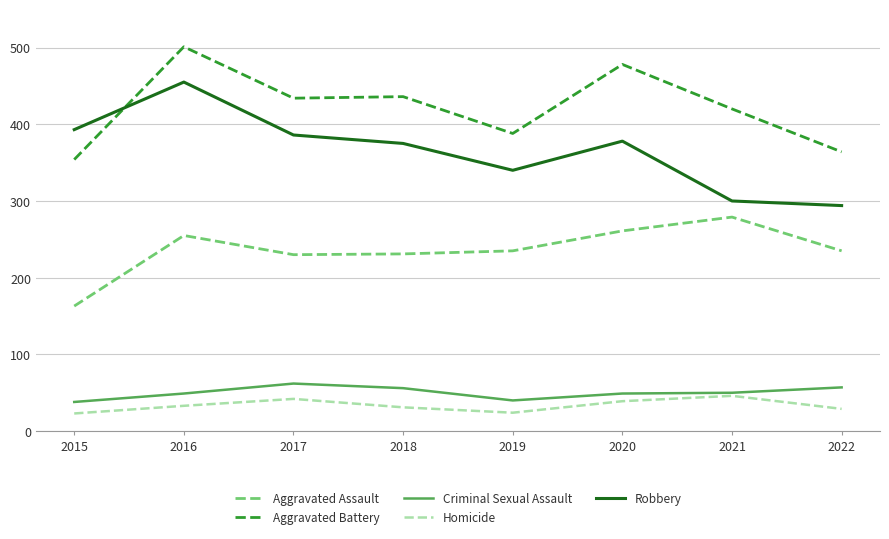

Where is the first local maximum for Aggravated Battery?

2016